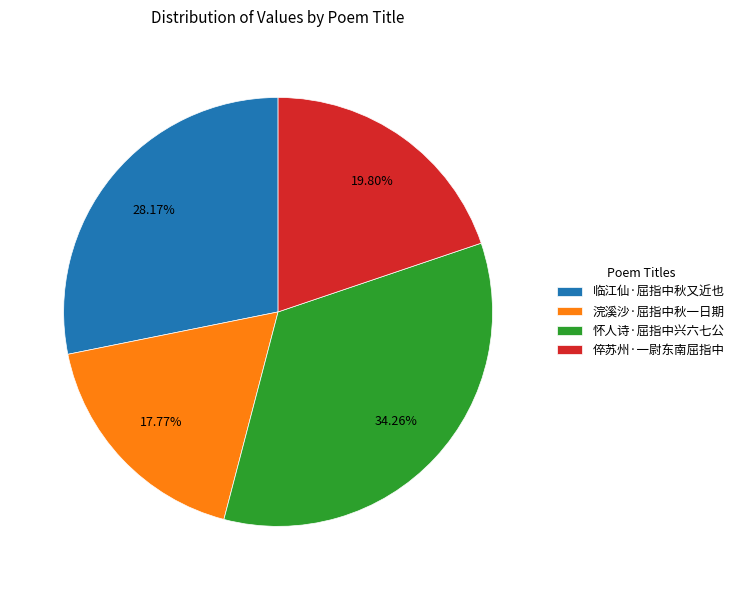

Approximately how many times larger is the value at 浣溪沙·屈指中秋一日期 compared to 临江仙·屈指中秋又近也?

0.6